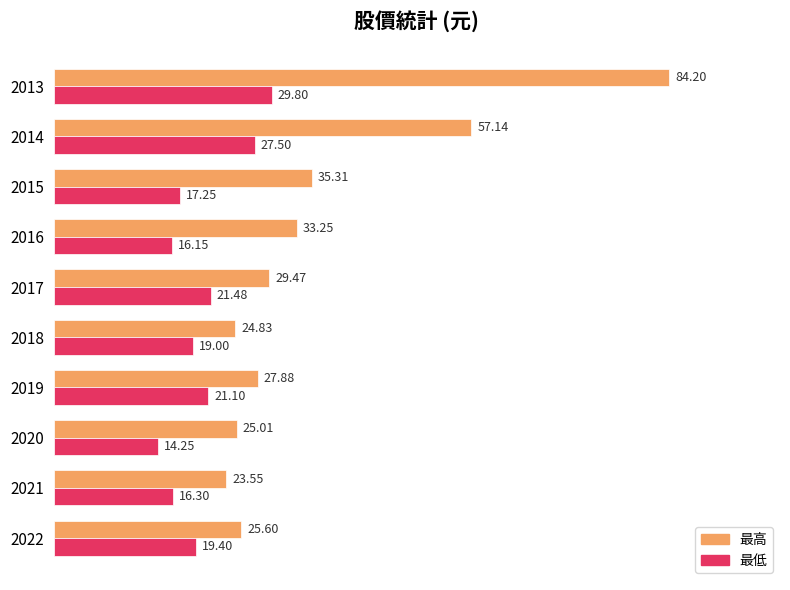

Which series has the largest range (max minus min)?

最高